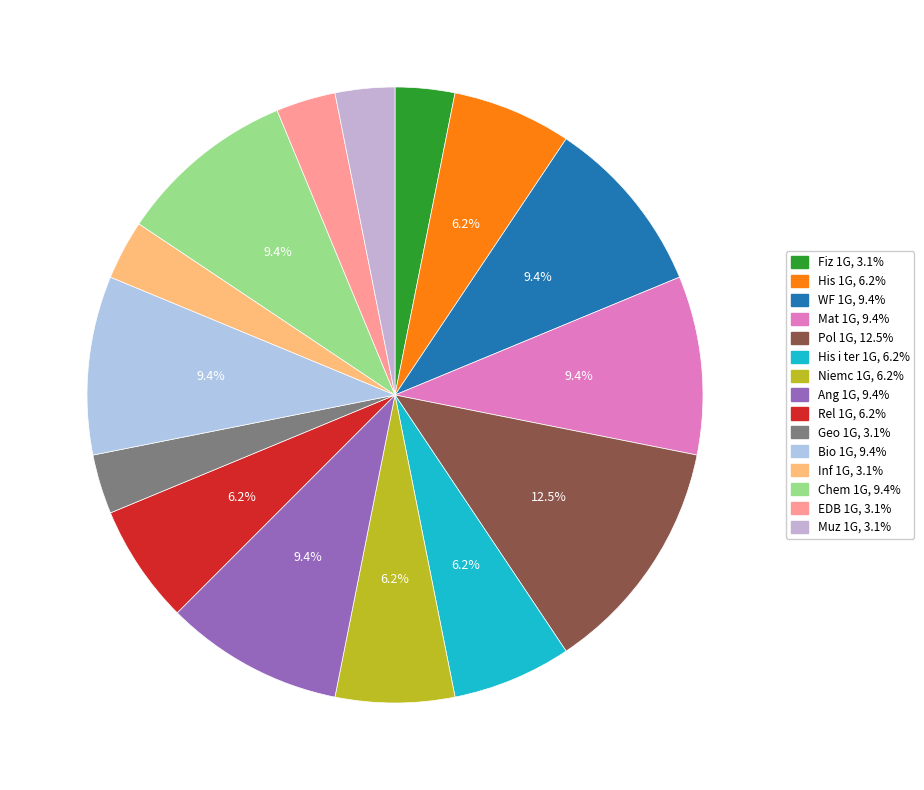

To the nearest percent, what portion does His i ter 1G represent?

6%